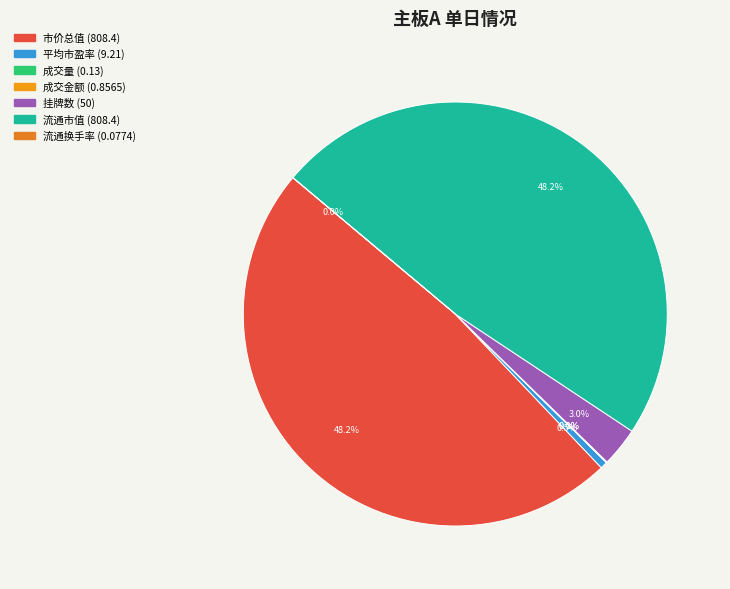

Rank the categories by value from lowest to highest.

流通换手率, 成交量, 成交金额, 平均市盈率, 挂牌数, 流通市值, 市价总值